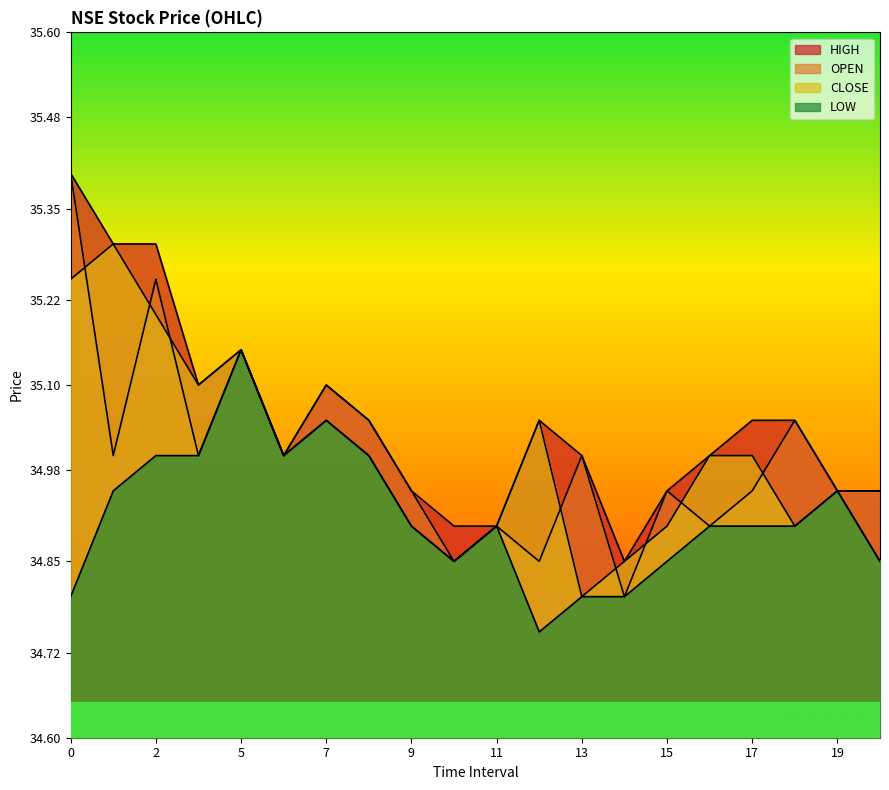

The value of LOW at 11 is 34.9. True or false?

True